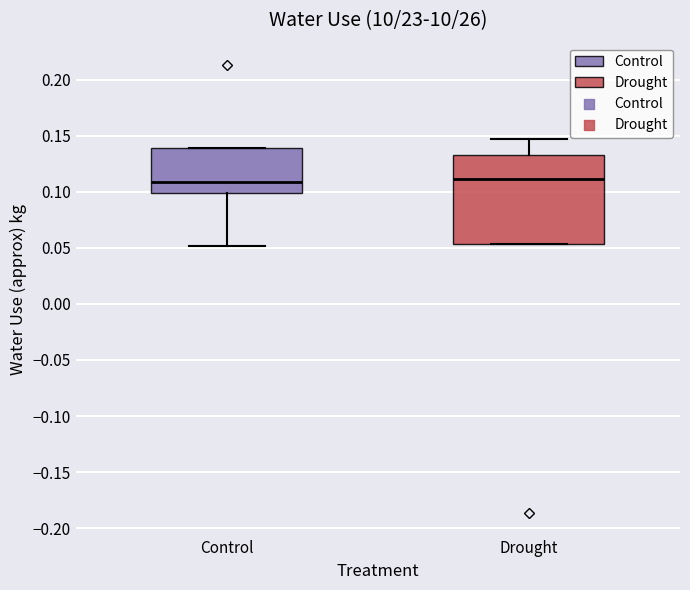

Reading left to right, transcribe this box plot: for each box, give where its median line is, the range the box spans, and where its two whiskers end, as read against the y-axis. The values are not printed on the chart, so give them approximately, as read against the axis.

Control: median 0.110, box 0.100 to 0.140, whiskers 0.050 to 0.140
Drought: median 0.110, box 0.055 to 0.135, whiskers 0.055 to 0.145